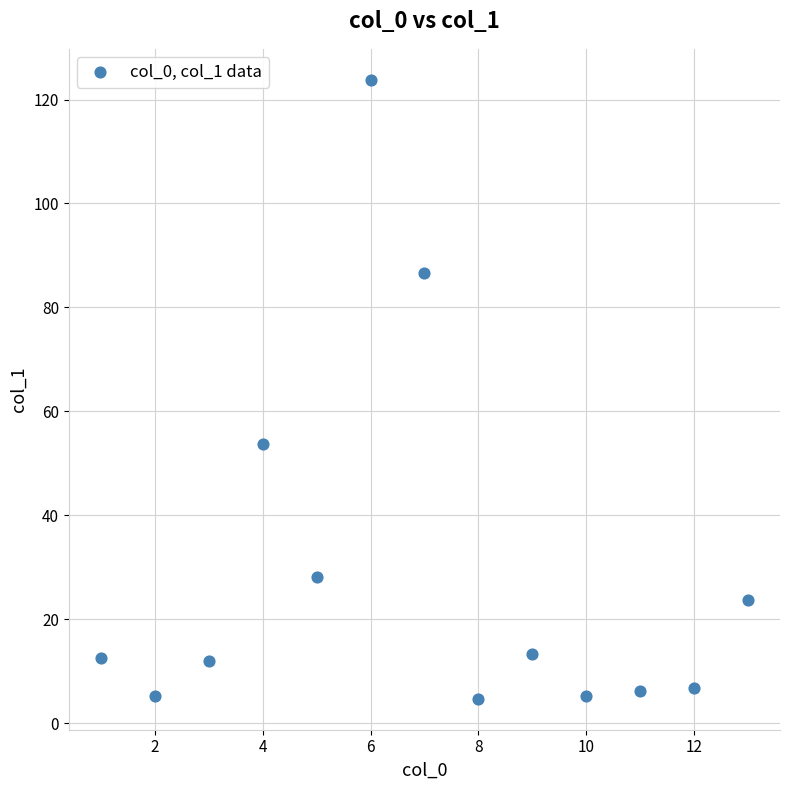

What Y value in the scatter plot is closest to 64?

53.7